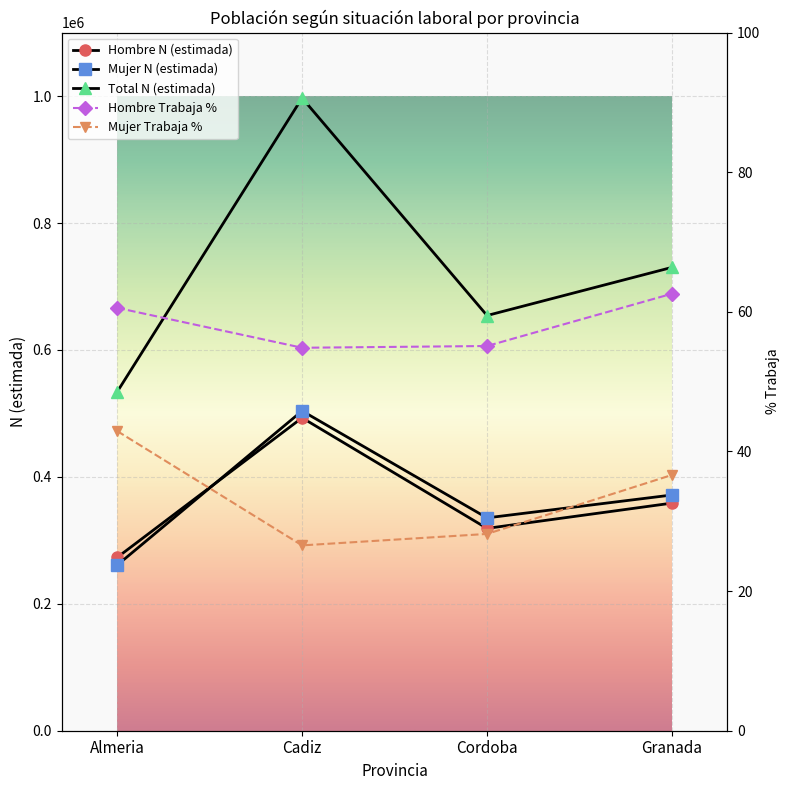

What is the sum of the Mujer N (estimada) values at Cadiz and Almeria?

764787